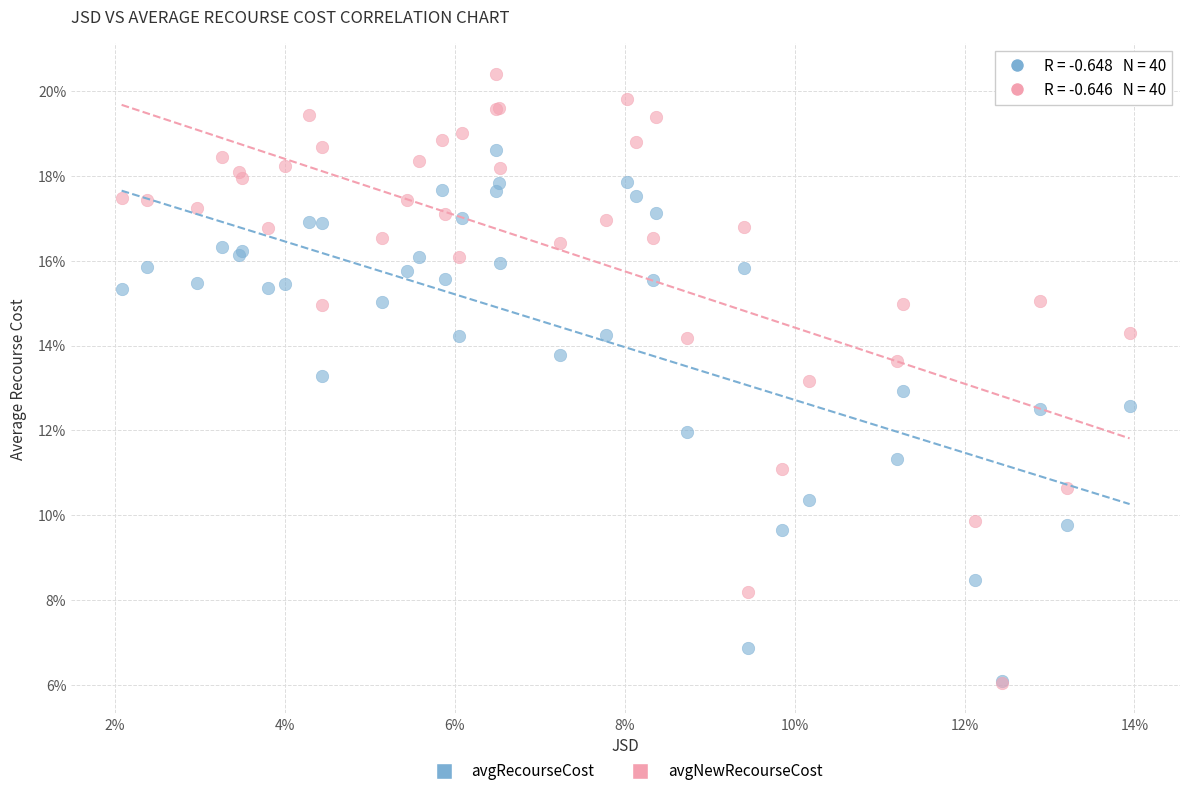

Which series has the largest Y range (max minus min)?

avgNewRecourseCost